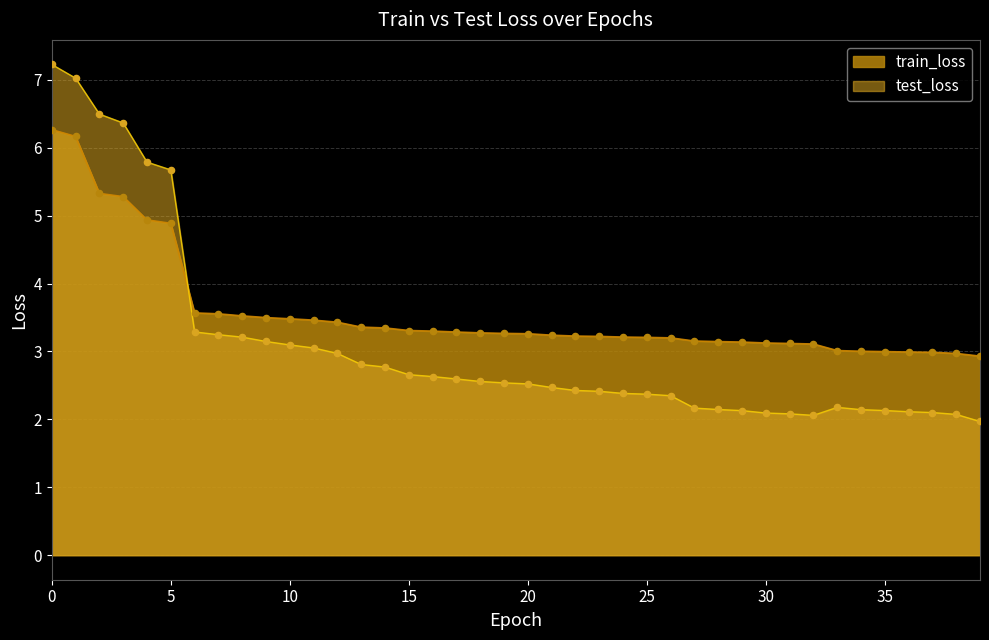

Is the value of train_loss at 26 greater than the value of test_loss at 5?

No